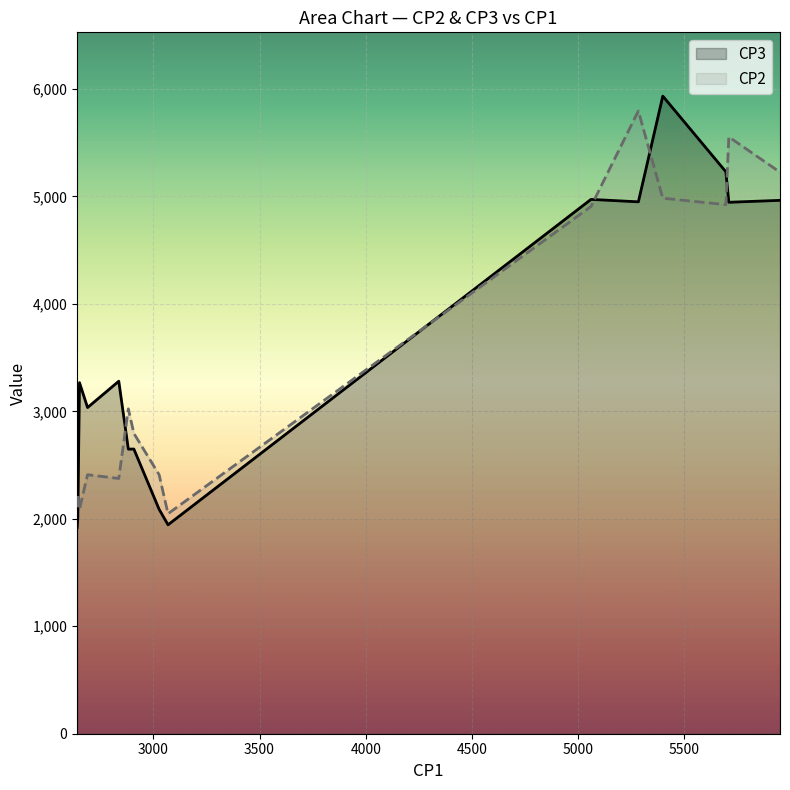

How many data points does each series have?

15